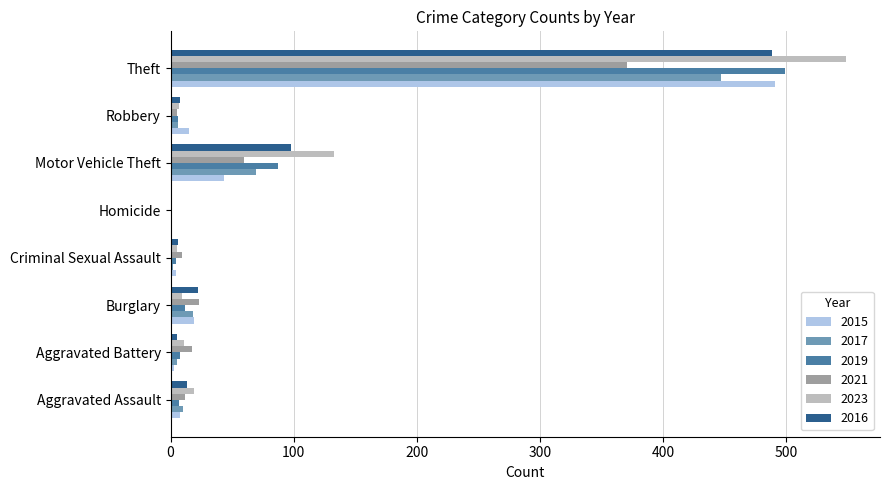

What is the sum of all 2015 values?

584